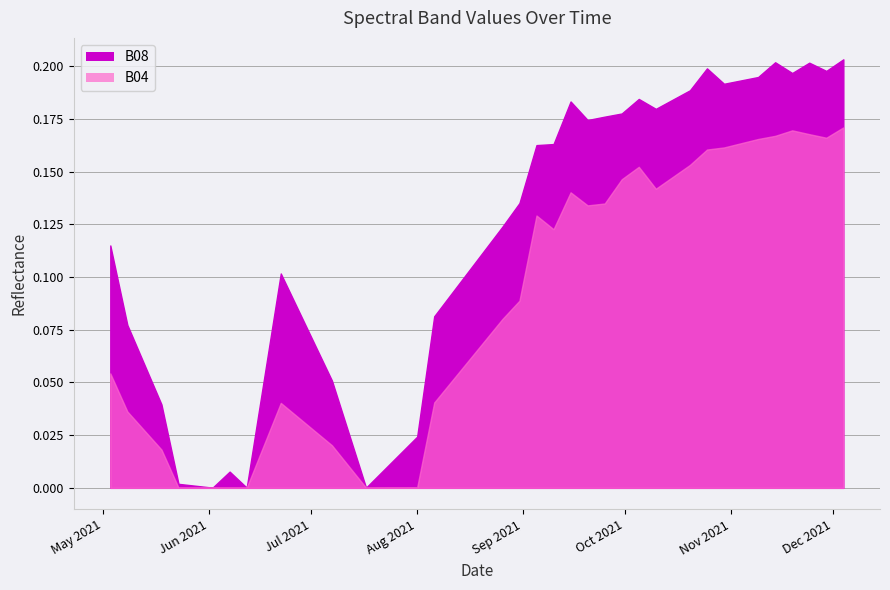

Which series changed the most between 2021-10-25 and 2021-11-14?

B04